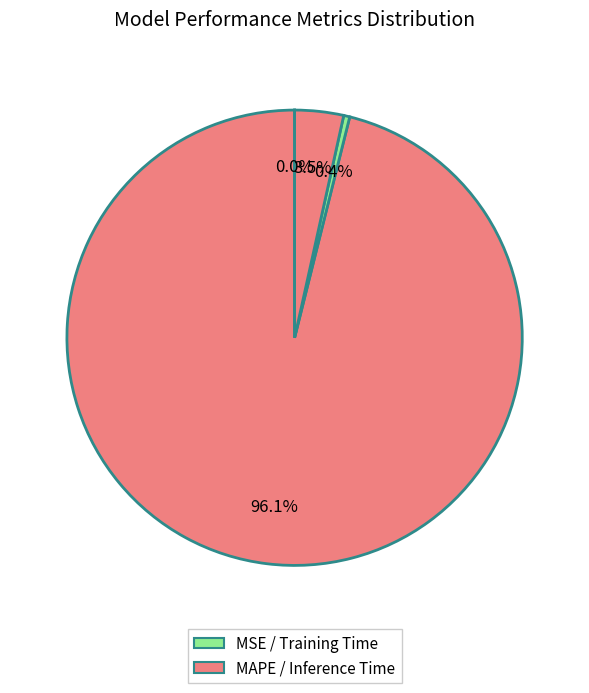

Does any single category account for the majority?

Yes